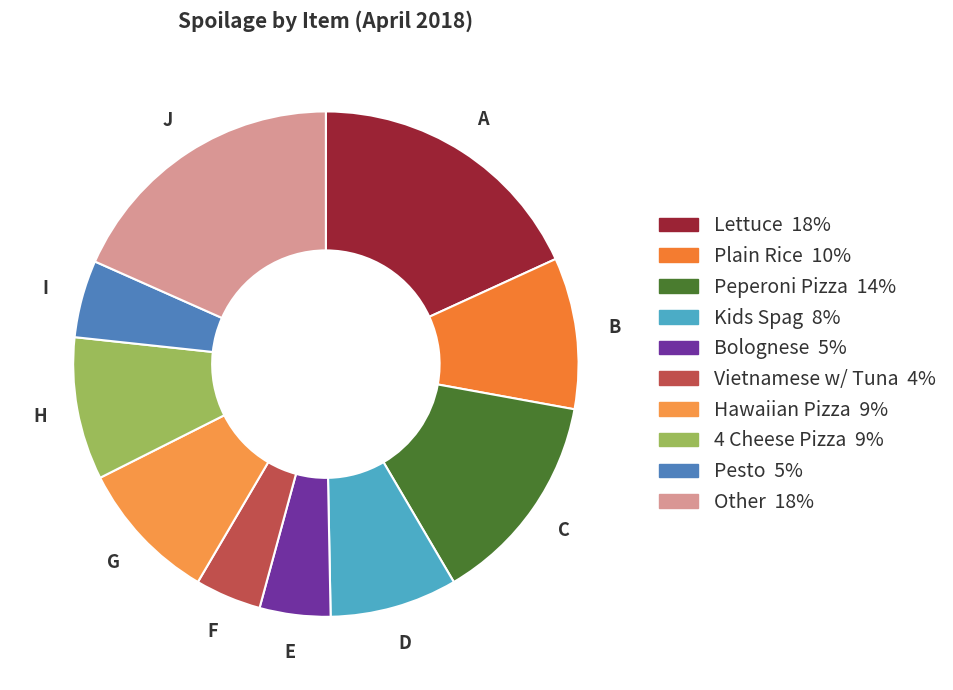

Which slice is the smallest?

Vietnamese w/ Tuna